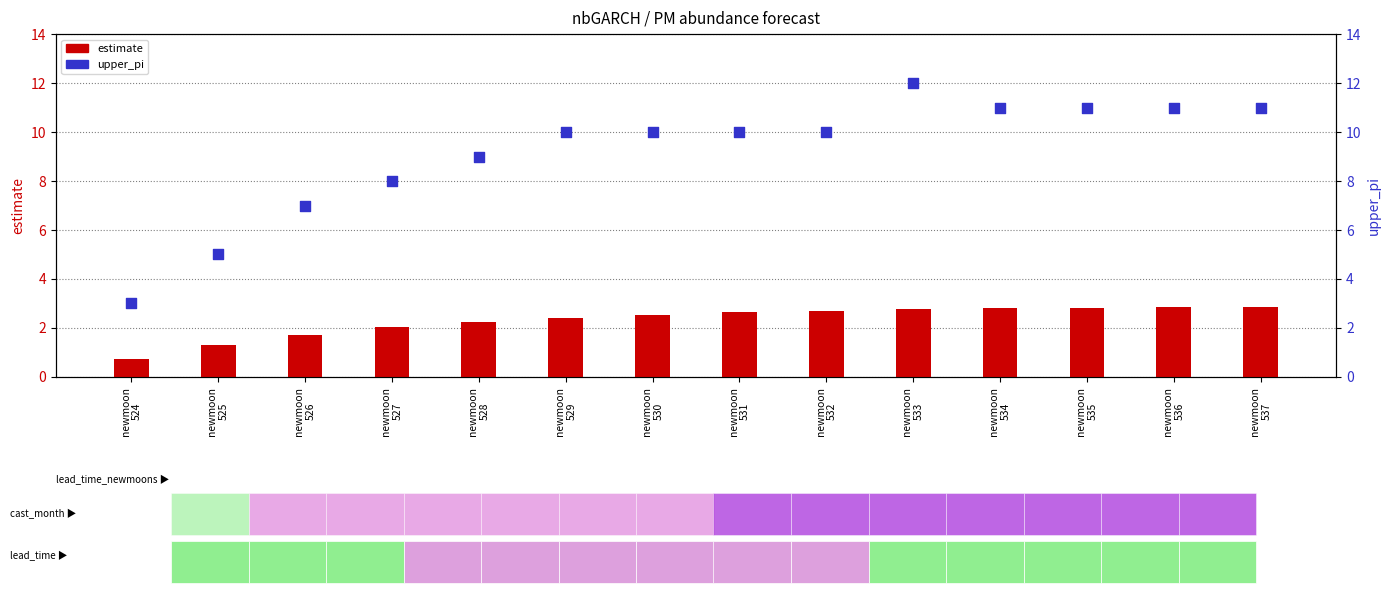

Is the value of upper_pi at newmoon
529 greater than the value of estimate at newmoon
537?

Yes